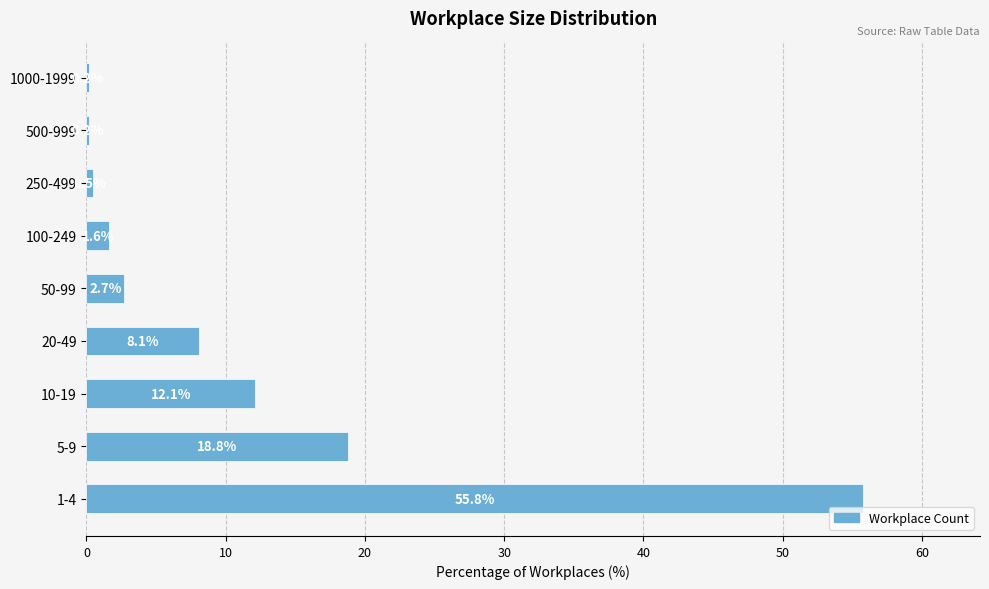

What is the minimum value shown in the chart?

0.2